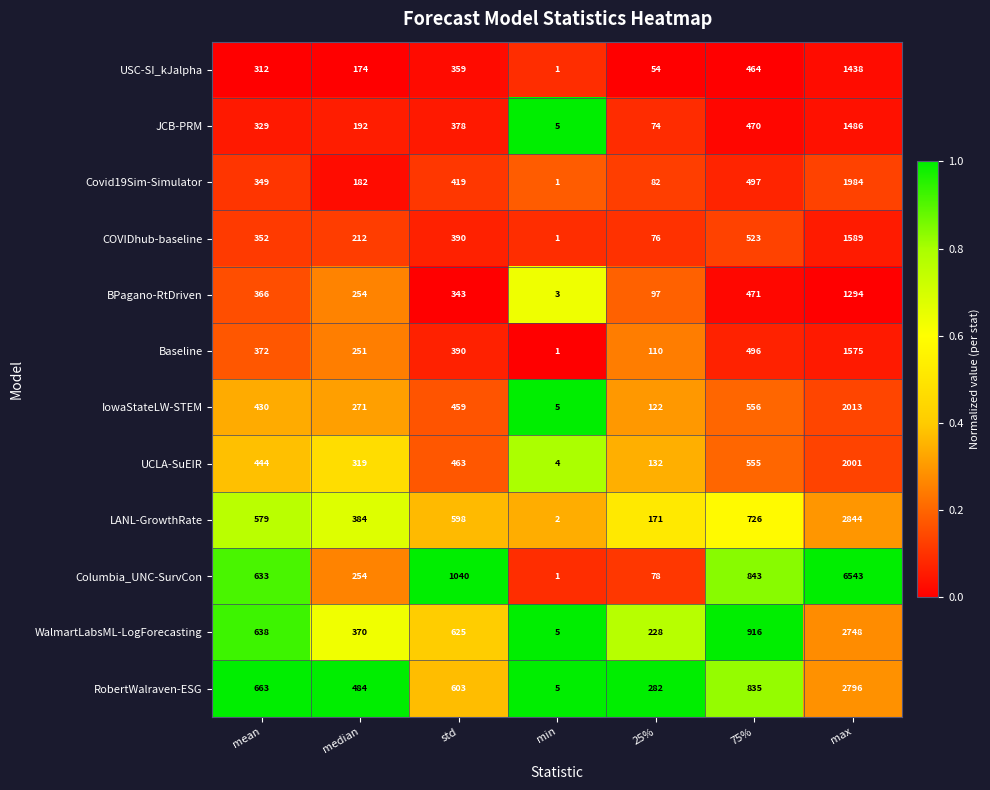

True or false: COVIDhub-baseline has a value of 351 at median.

False